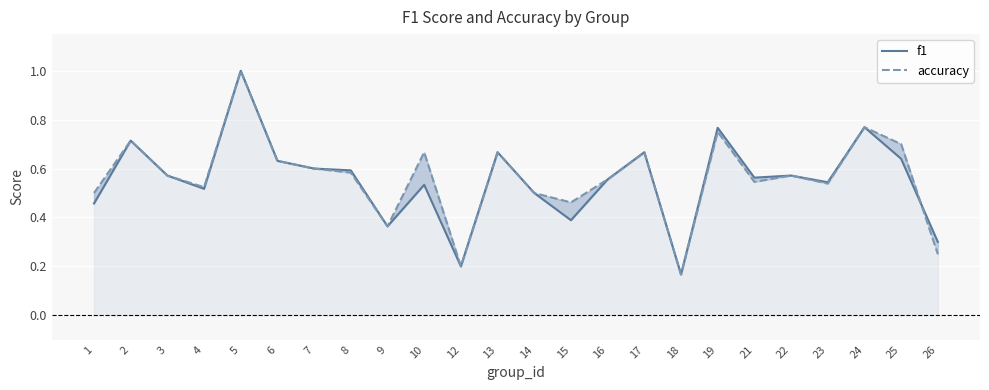

The f1 series shows 0.6 at 9. True or false?

False